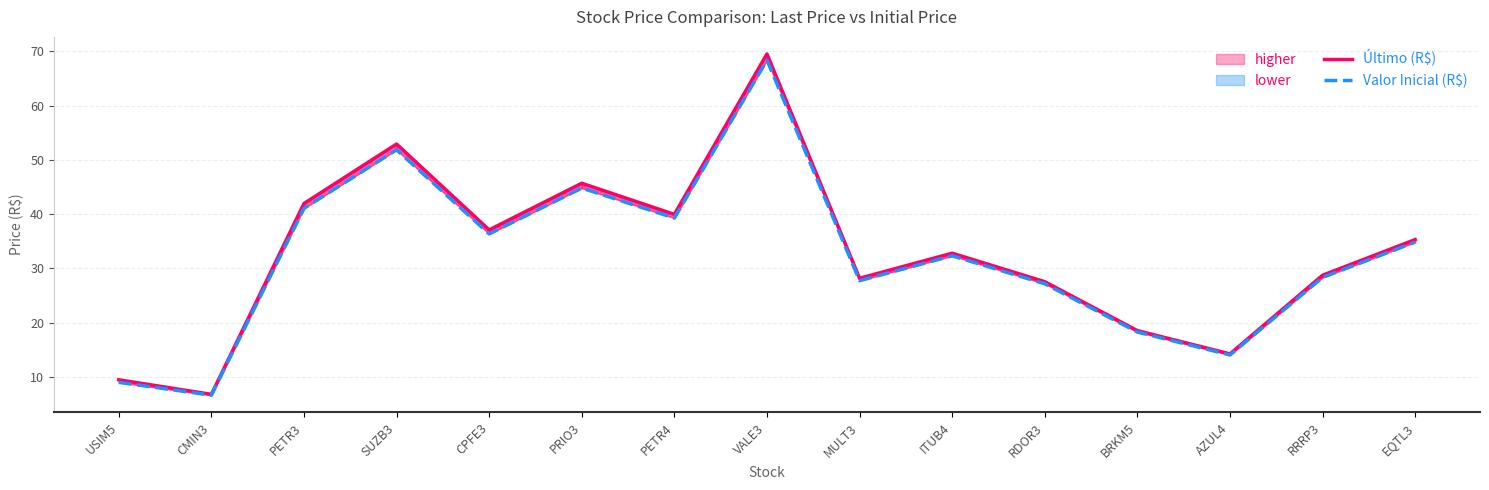

What is the average value of the Último (R$) series?

32.6